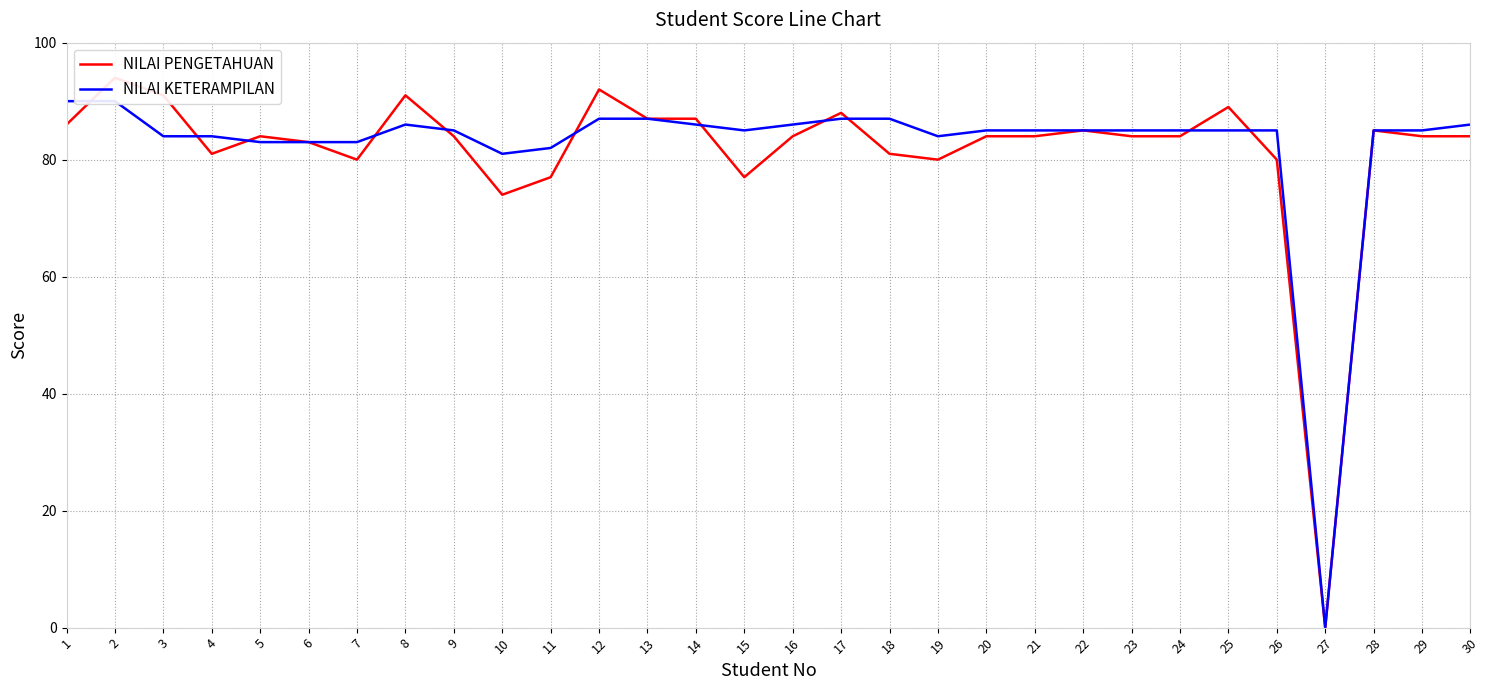

True or false: NILAI KETERAMPILAN has more than 2 interior local peaks.

False